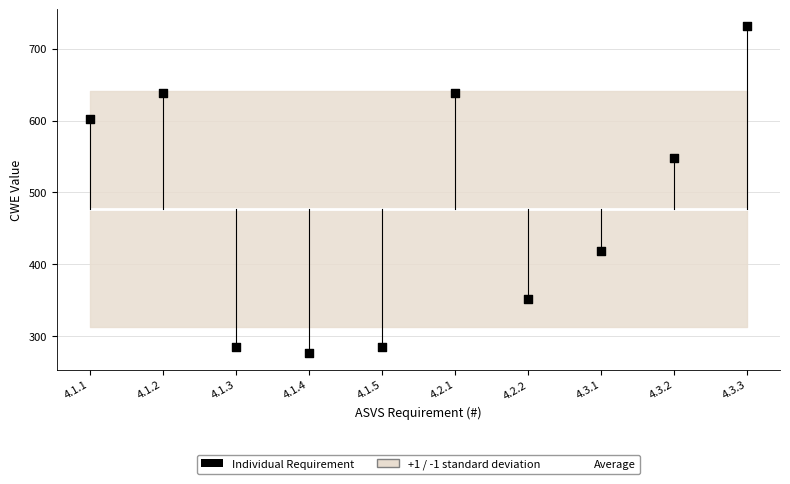

At which category is the sum across all series the highest?

4.3.3